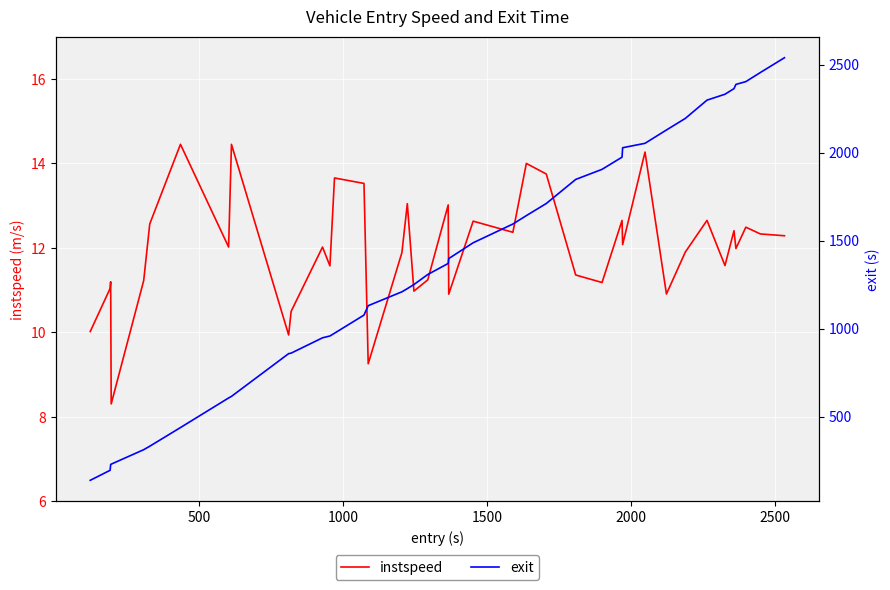

True or false: instspeed and exit intersect in this chart.

False